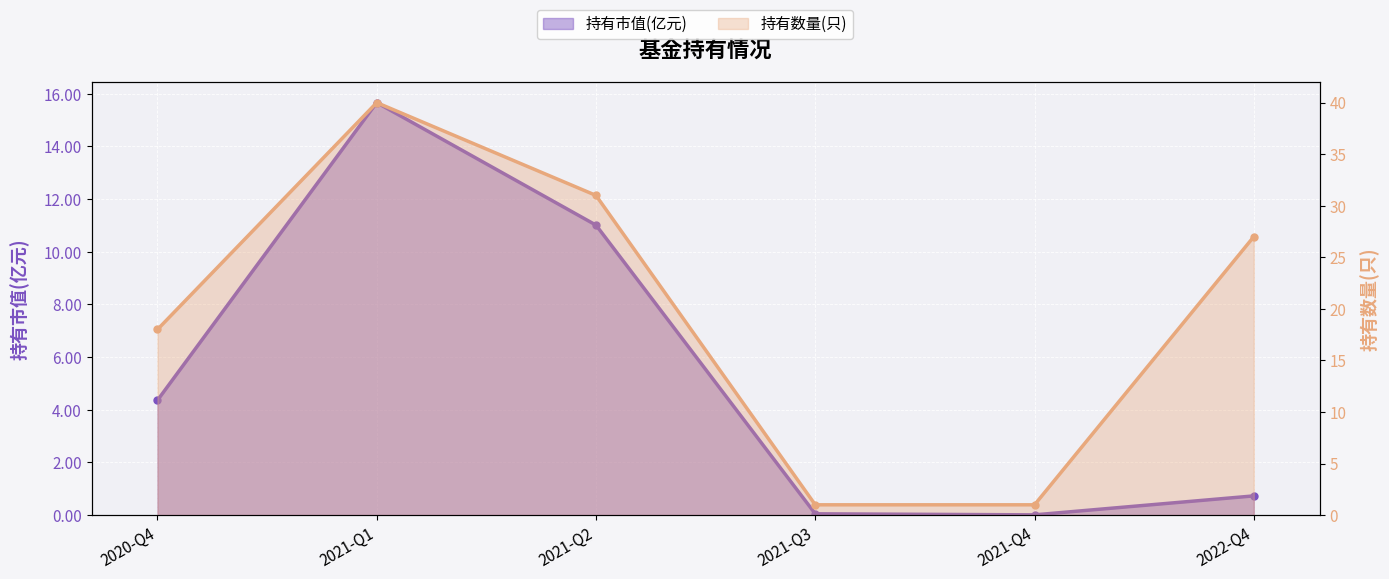

The value of 持有数量(只) at 2022-Q4 is 41.9. True or false?

False